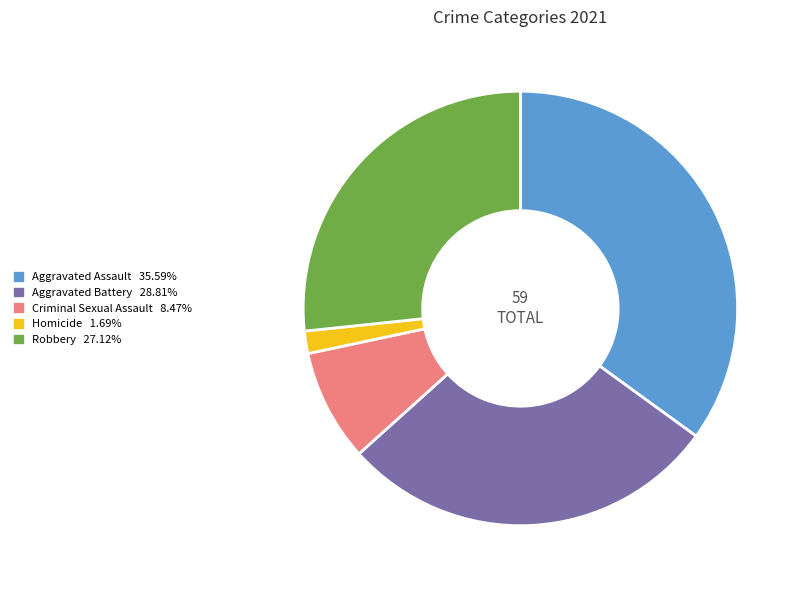

Does any single category account for the majority?

No